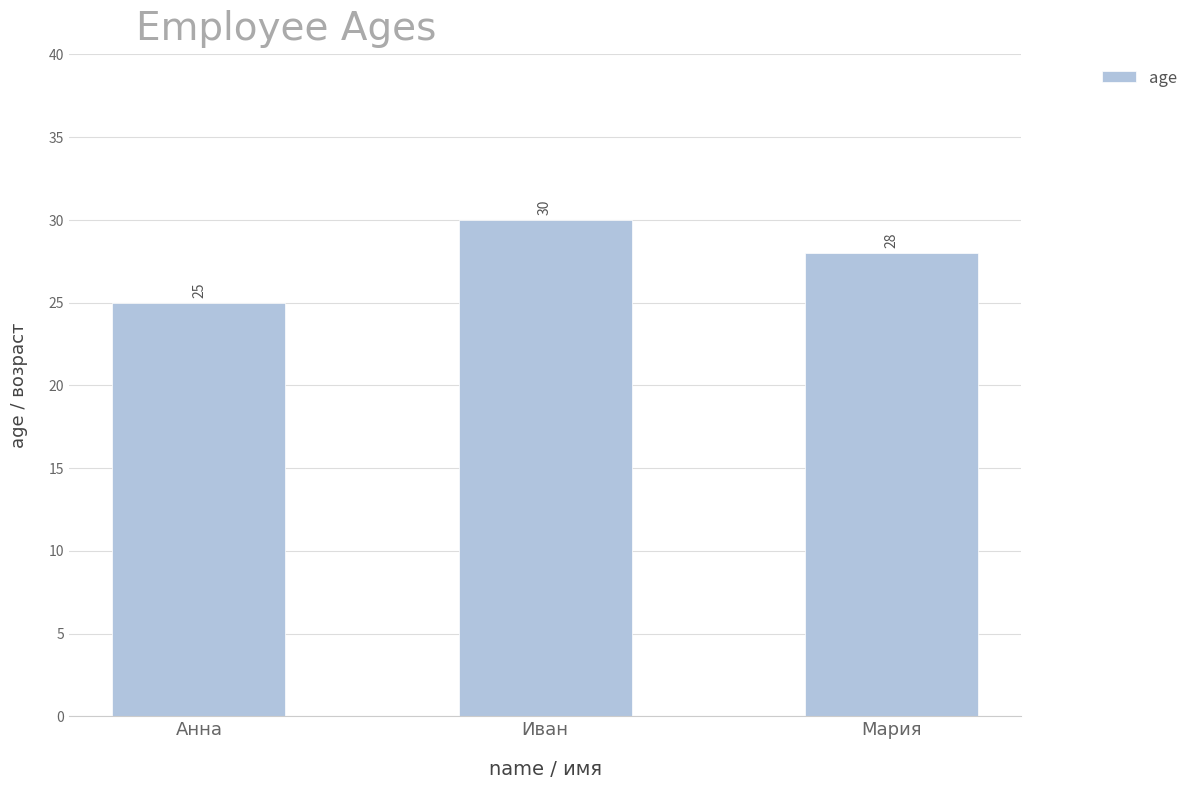

What is the label of the 1st bar from the right?

Мария